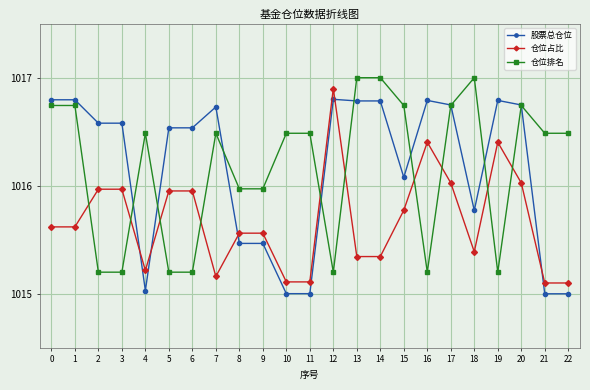

Where do 股票总仓位 and 仓位排名 first cross each other?

3 and 4